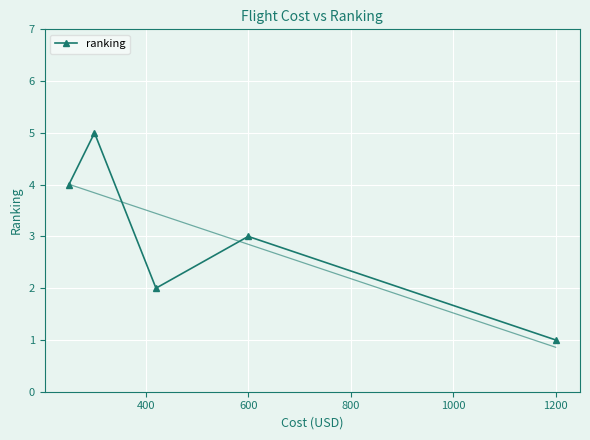

Which category has the lowest value in the ranking series?

1200